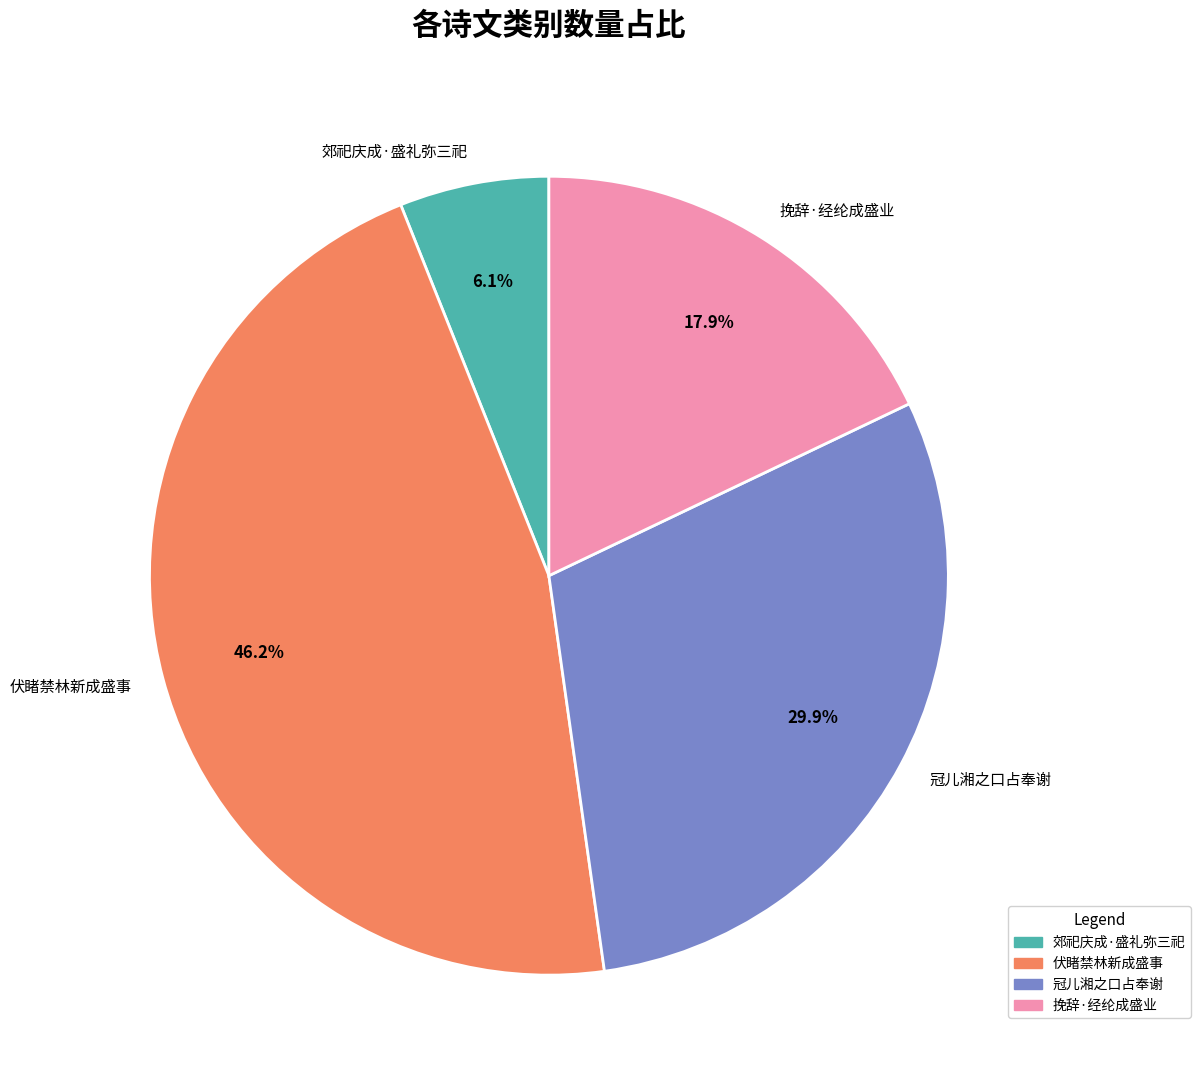

Is 郊祀庆成·盛礼弥三祀 the majority of the pie?

No